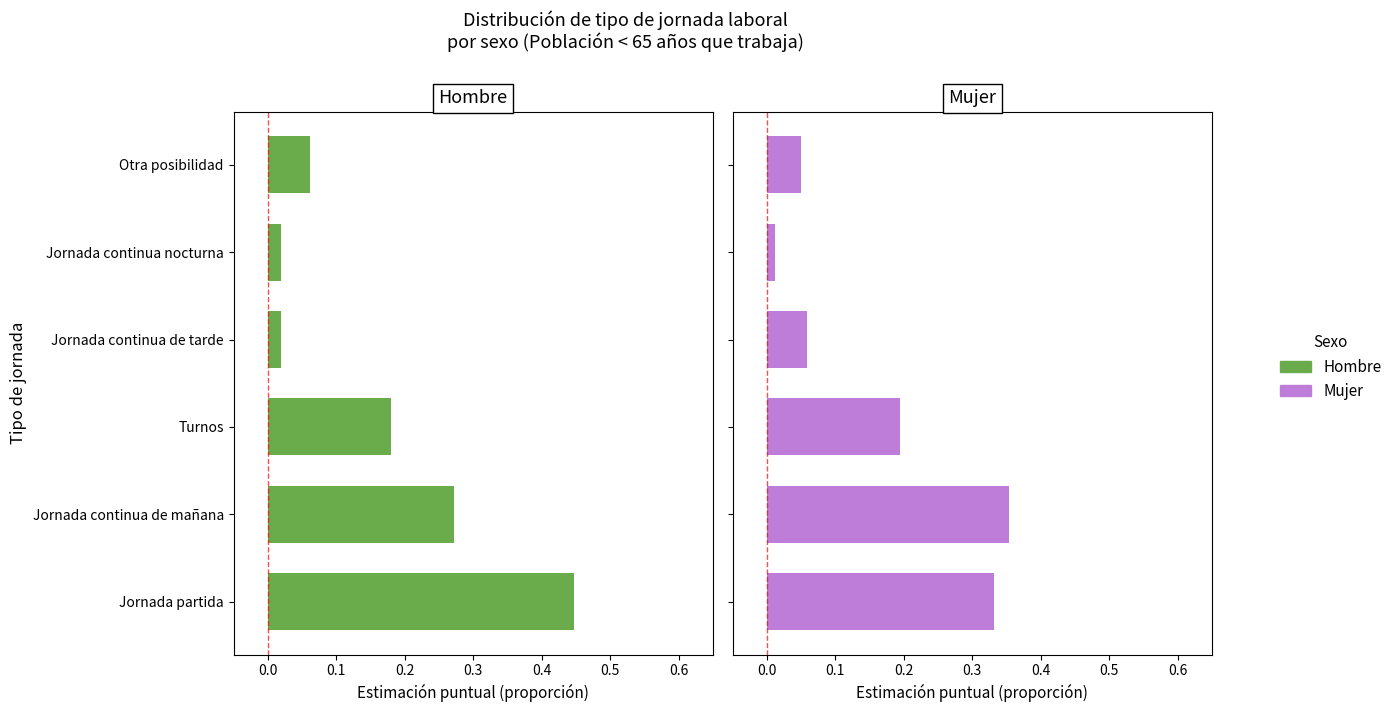

What is the difference between the Hombre values at 0.2 and −0.1?

0.4